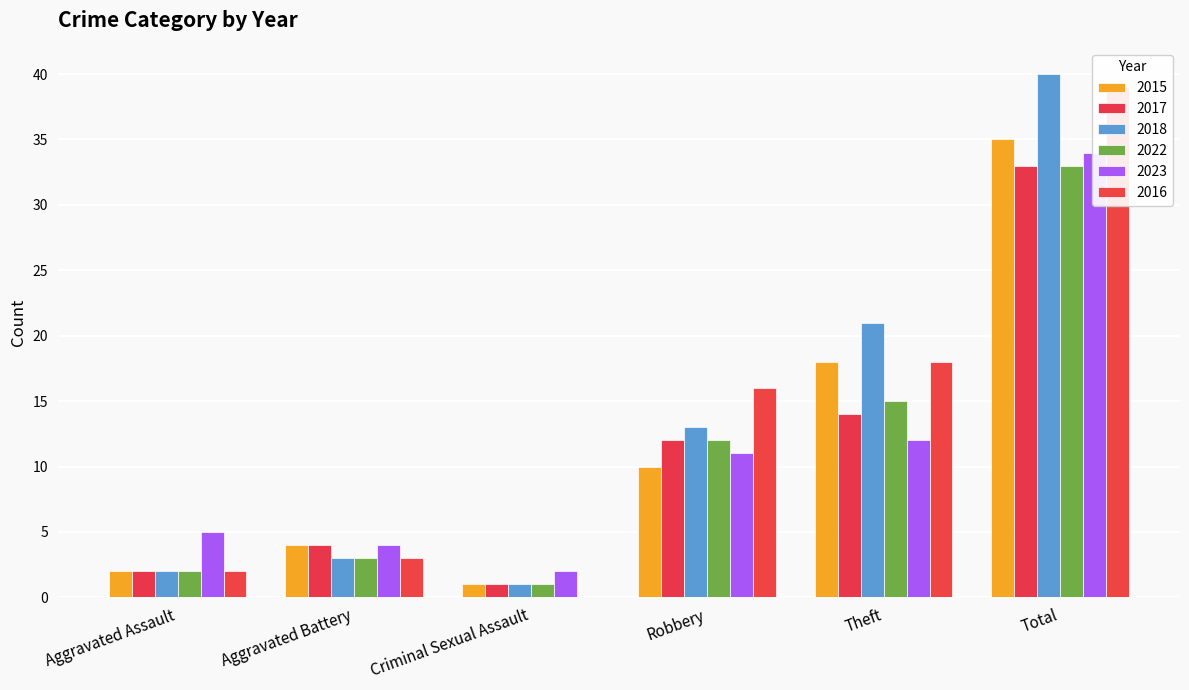

What is the difference between the maximum and minimum values in the 2023 series?

32